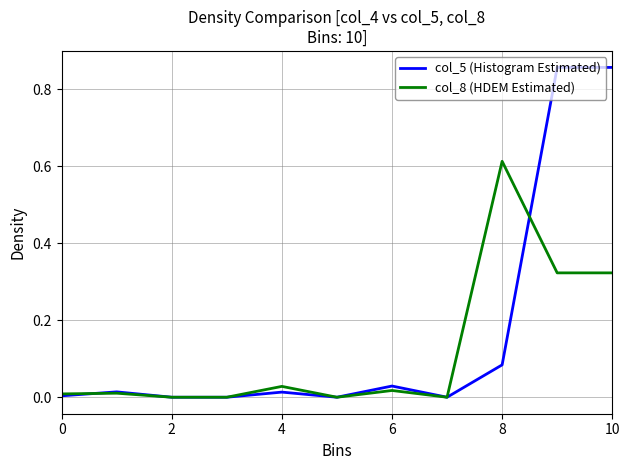

Which series has the largest range (max minus min)?

col_5 (Histogram Estimated)